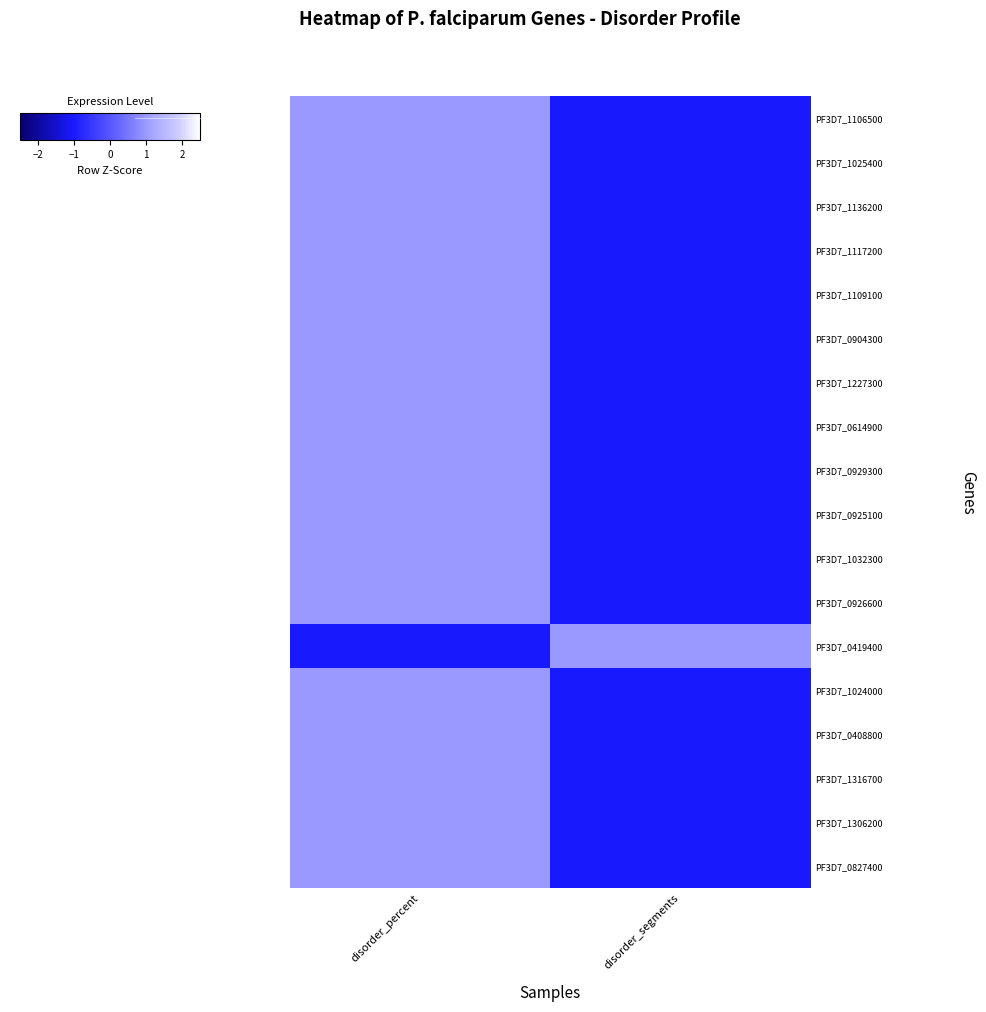

Reading left to right, transcribe all the data shown in this chart.

PF3D7_1106500: disorder_percent=1.0	disorder_segments=-1.0
PF3D7_1025400: disorder_percent=1.0	disorder_segments=-1.0
PF3D7_1136200: disorder_percent=1.0	disorder_segments=-1.0
PF3D7_1117200: disorder_percent=1.0	disorder_segments=-1.0
PF3D7_1109100: disorder_percent=1.0	disorder_segments=-1.0
PF3D7_0904300: disorder_percent=1.0	disorder_segments=-1.0
PF3D7_1227300: disorder_percent=1.0	disorder_segments=-1.0
PF3D7_0614900: disorder_percent=1.0	disorder_segments=-1.0
PF3D7_0929300: disorder_percent=1.0	disorder_segments=-1.0
PF3D7_0925100: disorder_percent=1.0	disorder_segments=-1.0
PF3D7_1032300: disorder_percent=1.0	disorder_segments=-1.0
PF3D7_0926600: disorder_percent=1.0	disorder_segments=-1.0
PF3D7_0419400: disorder_percent=-1.0	disorder_segments=1.0
PF3D7_1024000: disorder_percent=1.0	disorder_segments=-1.0
PF3D7_0408800: disorder_percent=1.0	disorder_segments=-1.0
PF3D7_1316700: disorder_percent=1.0	disorder_segments=-1.0
PF3D7_1306200: disorder_percent=1.0	disorder_segments=-1.0
PF3D7_0827400: disorder_percent=1.0	disorder_segments=-1.0